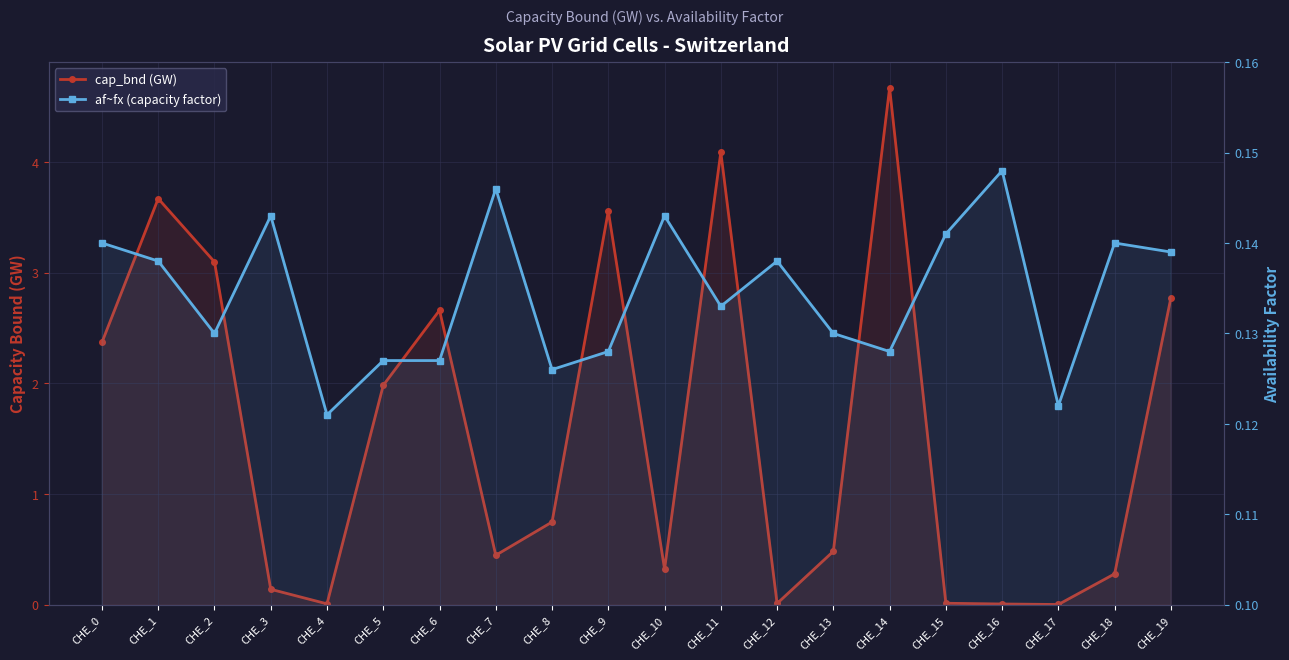

True or false: cap_bnd (GW) has more than 0 interior local peaks.

True